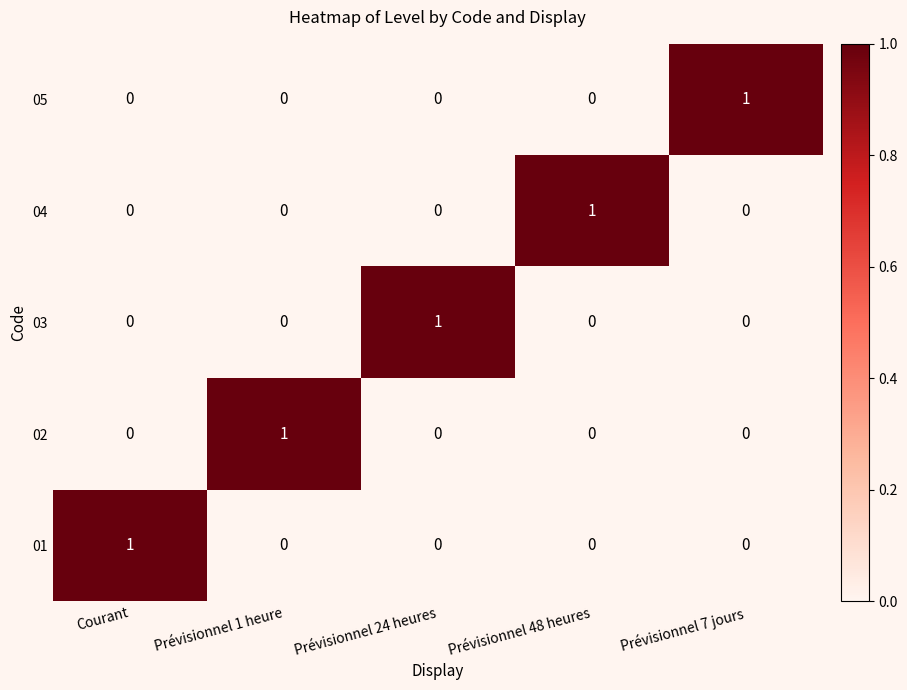

Is it true that 01 equals 0 at Prévisionnel 48 heures?

True